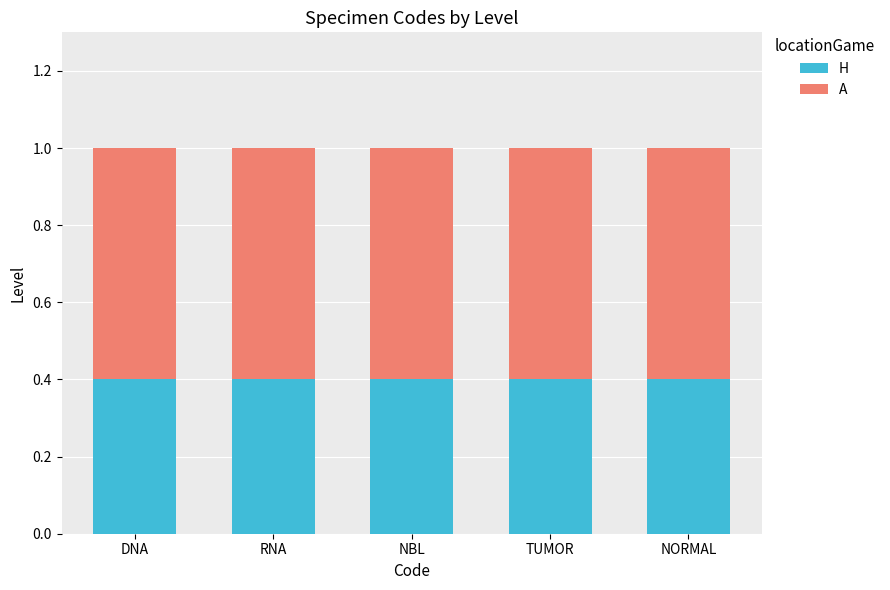

What are all the series names shown in the legend?

H, A